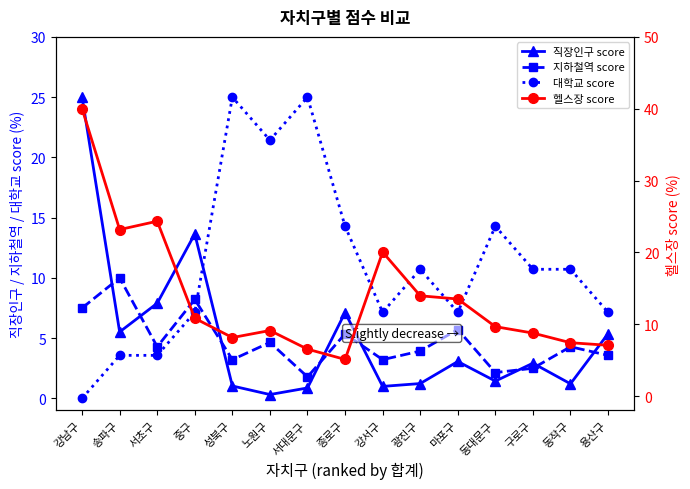

At which category does the chart reach its minimum across all series?

강남구